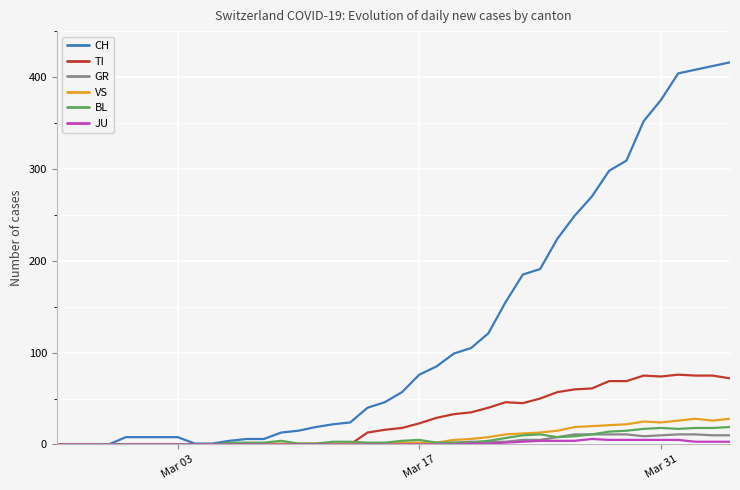

What is the maximum value shown in the chart?

416